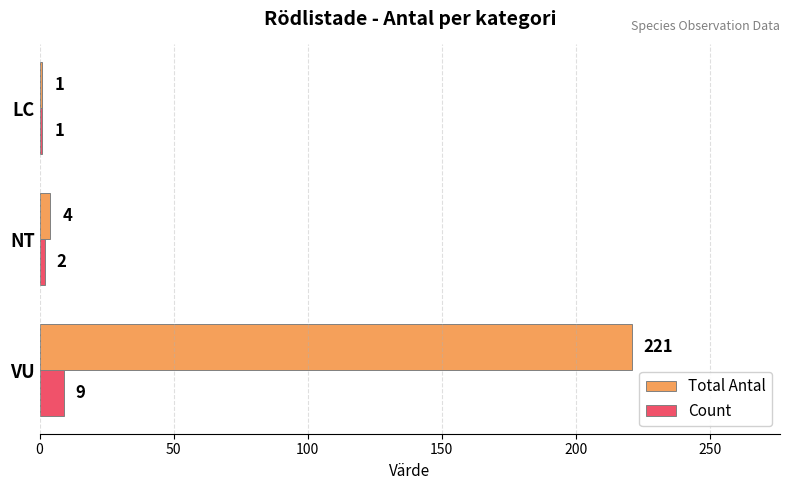

At which label does Count reach its peak?

VU